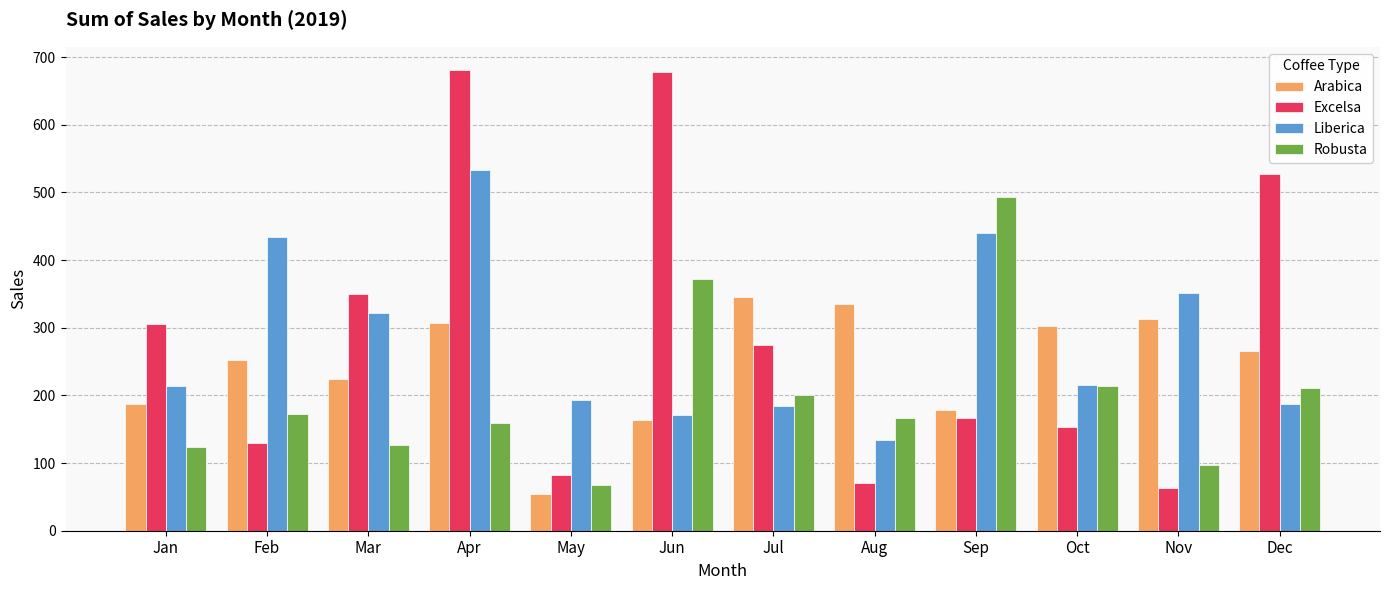

The Liberica series shows 79.1 at Jul. True or false?

False